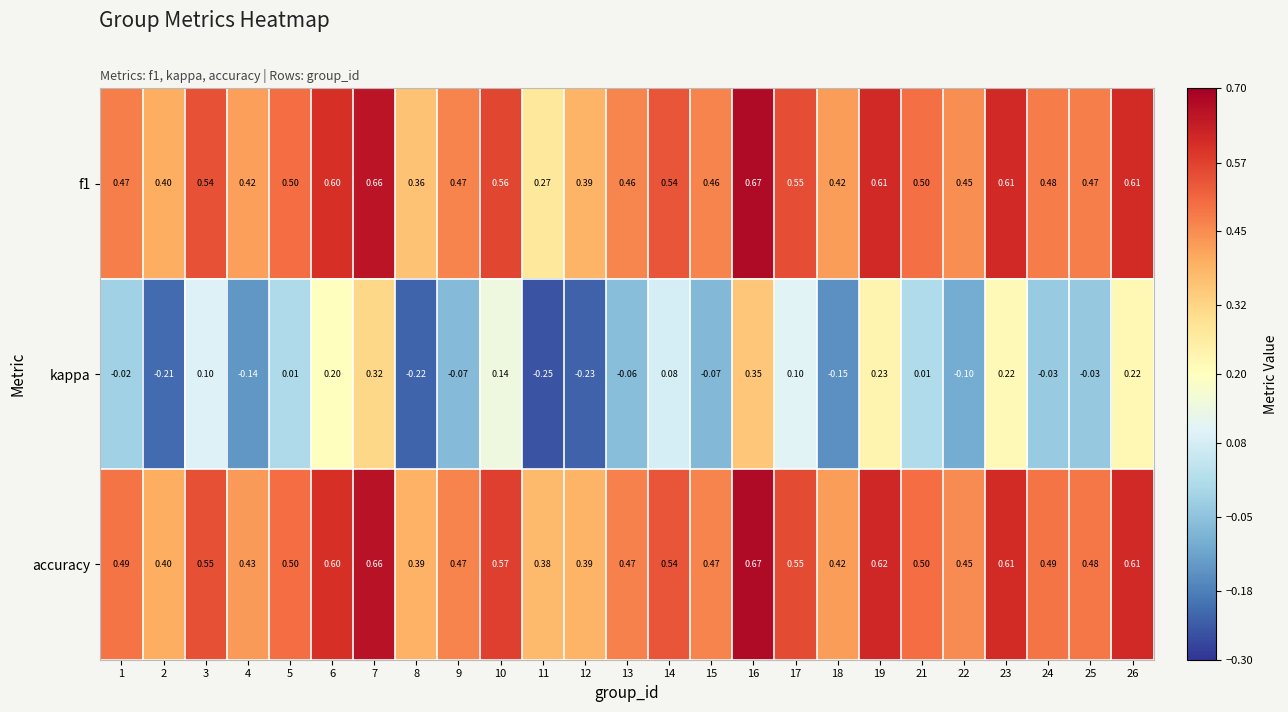

Is the value of f1 at 8 greater than the value of accuracy at 9?

No